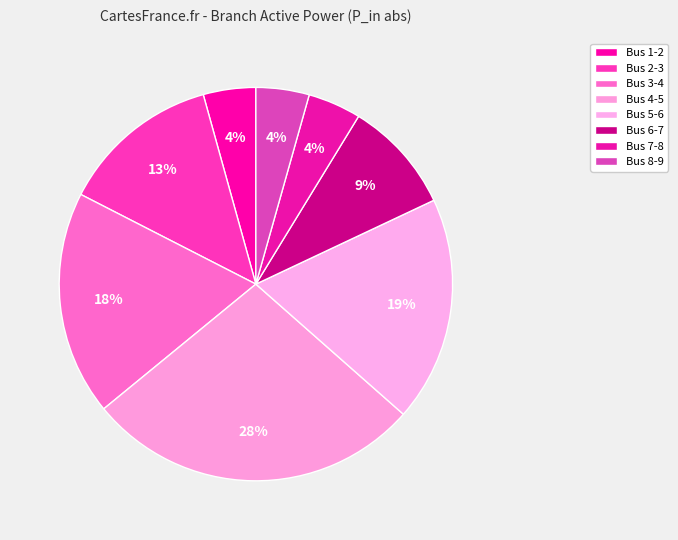

How many segments does this pie chart have?

8